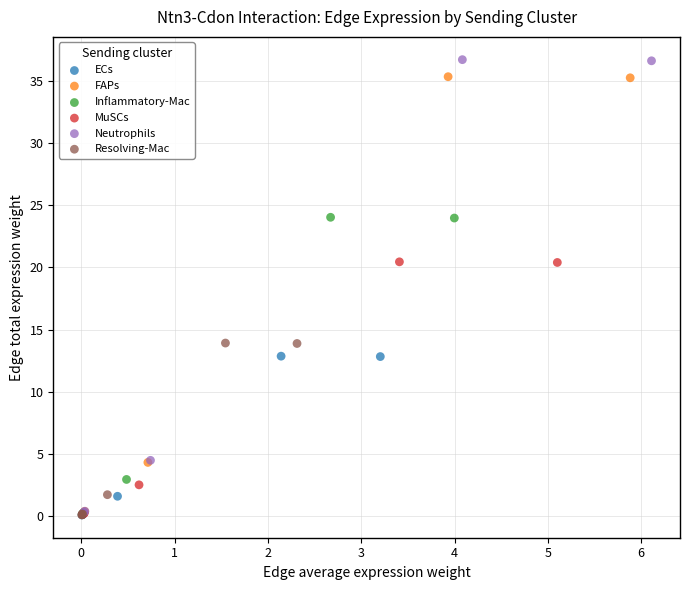

Which series has the largest Y range (max minus min)?

Neutrophils